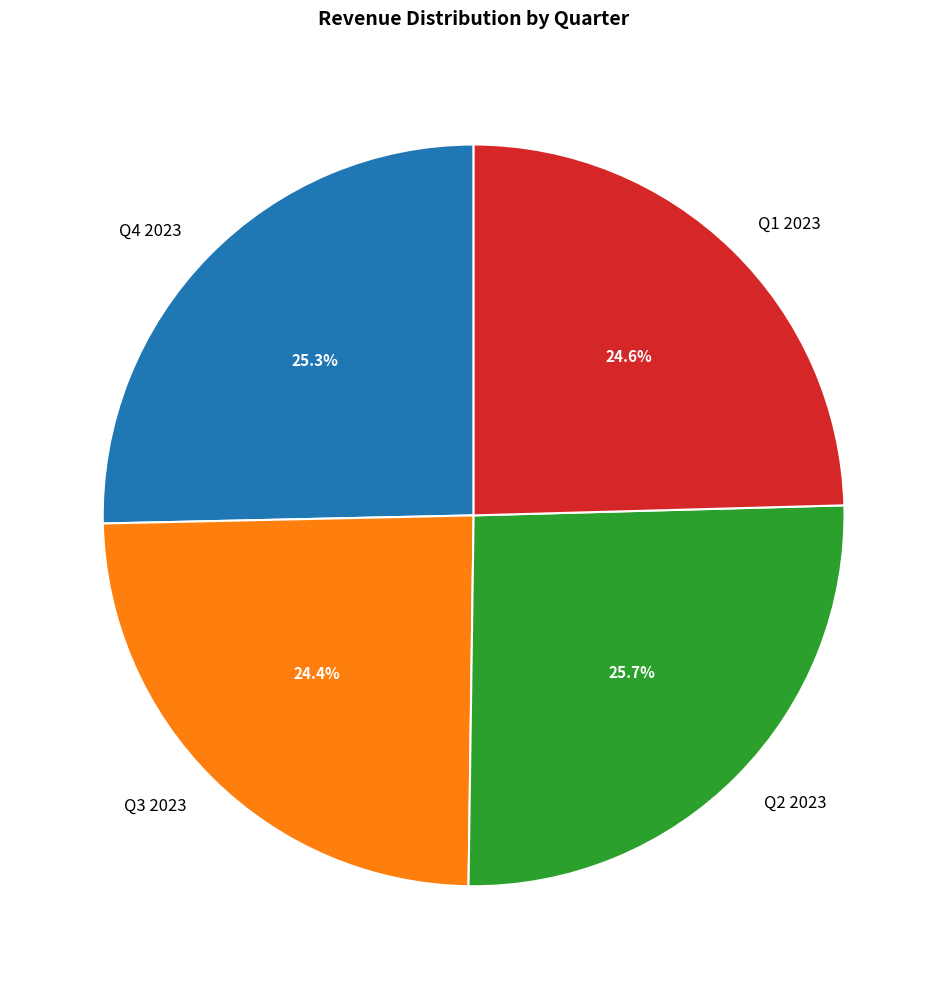

To the nearest percent, what is the average slice percentage?

25%